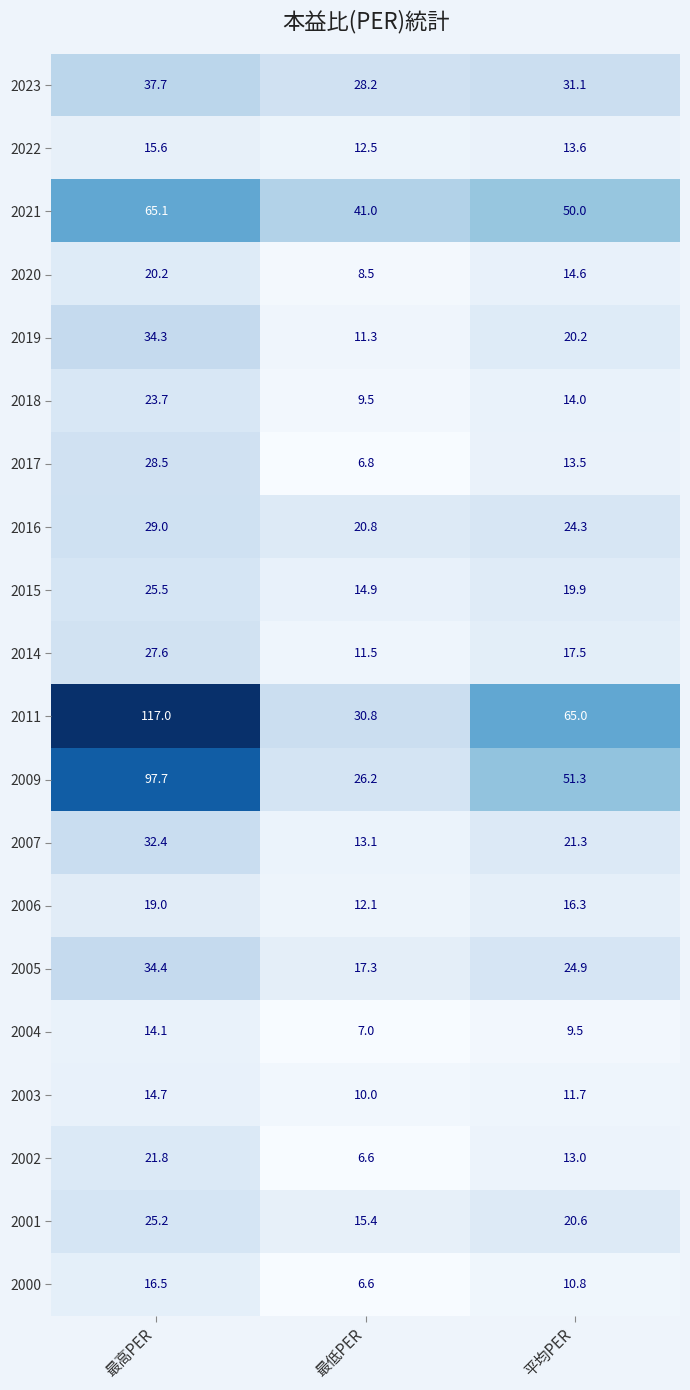

What is the sum of all 2005 values?

76.6